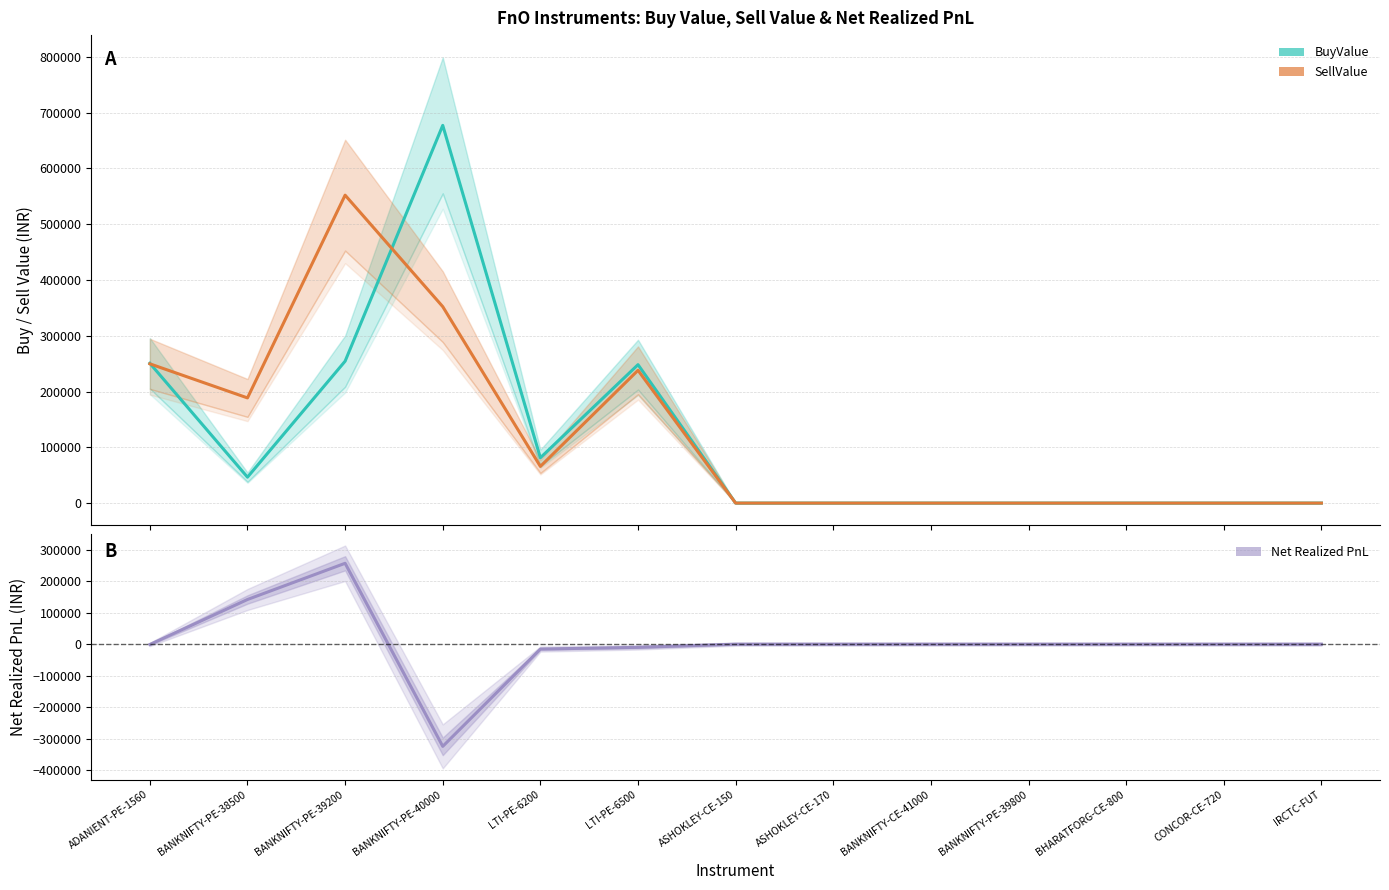

The value of BuyValue at BANKNIFTY-PE-38500 is 46452. True or false?

True